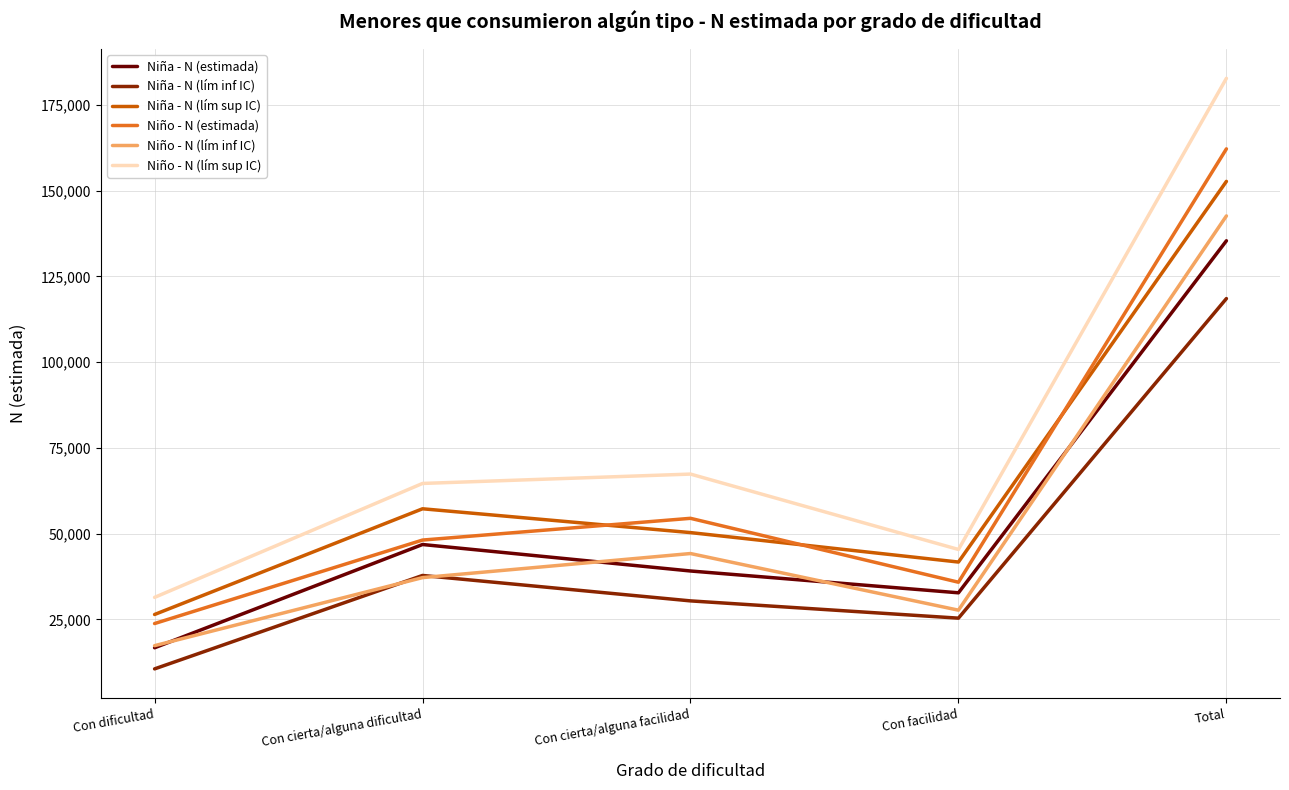

At which label does Niño - N (estimada) reach its minimum?

Con dificultad